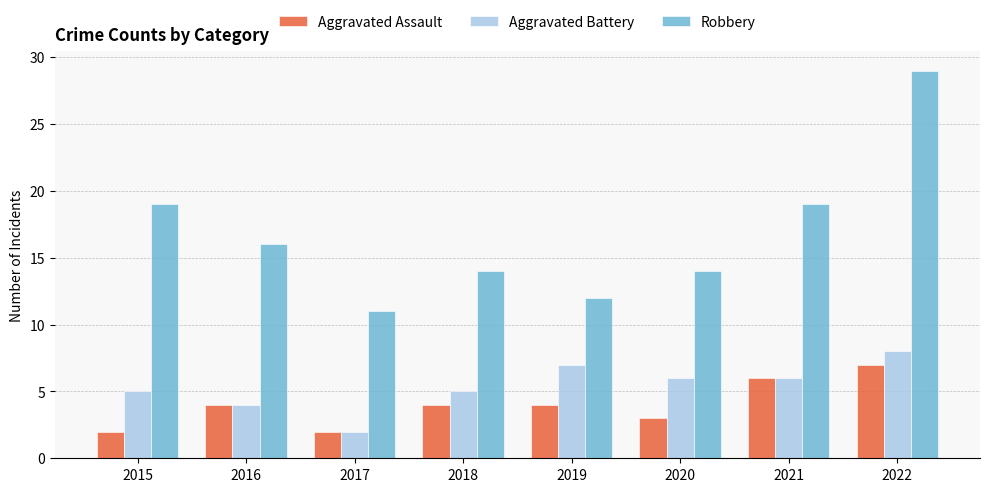

What are all the series names shown in the legend?

Aggravated Assault, Aggravated Battery, Robbery